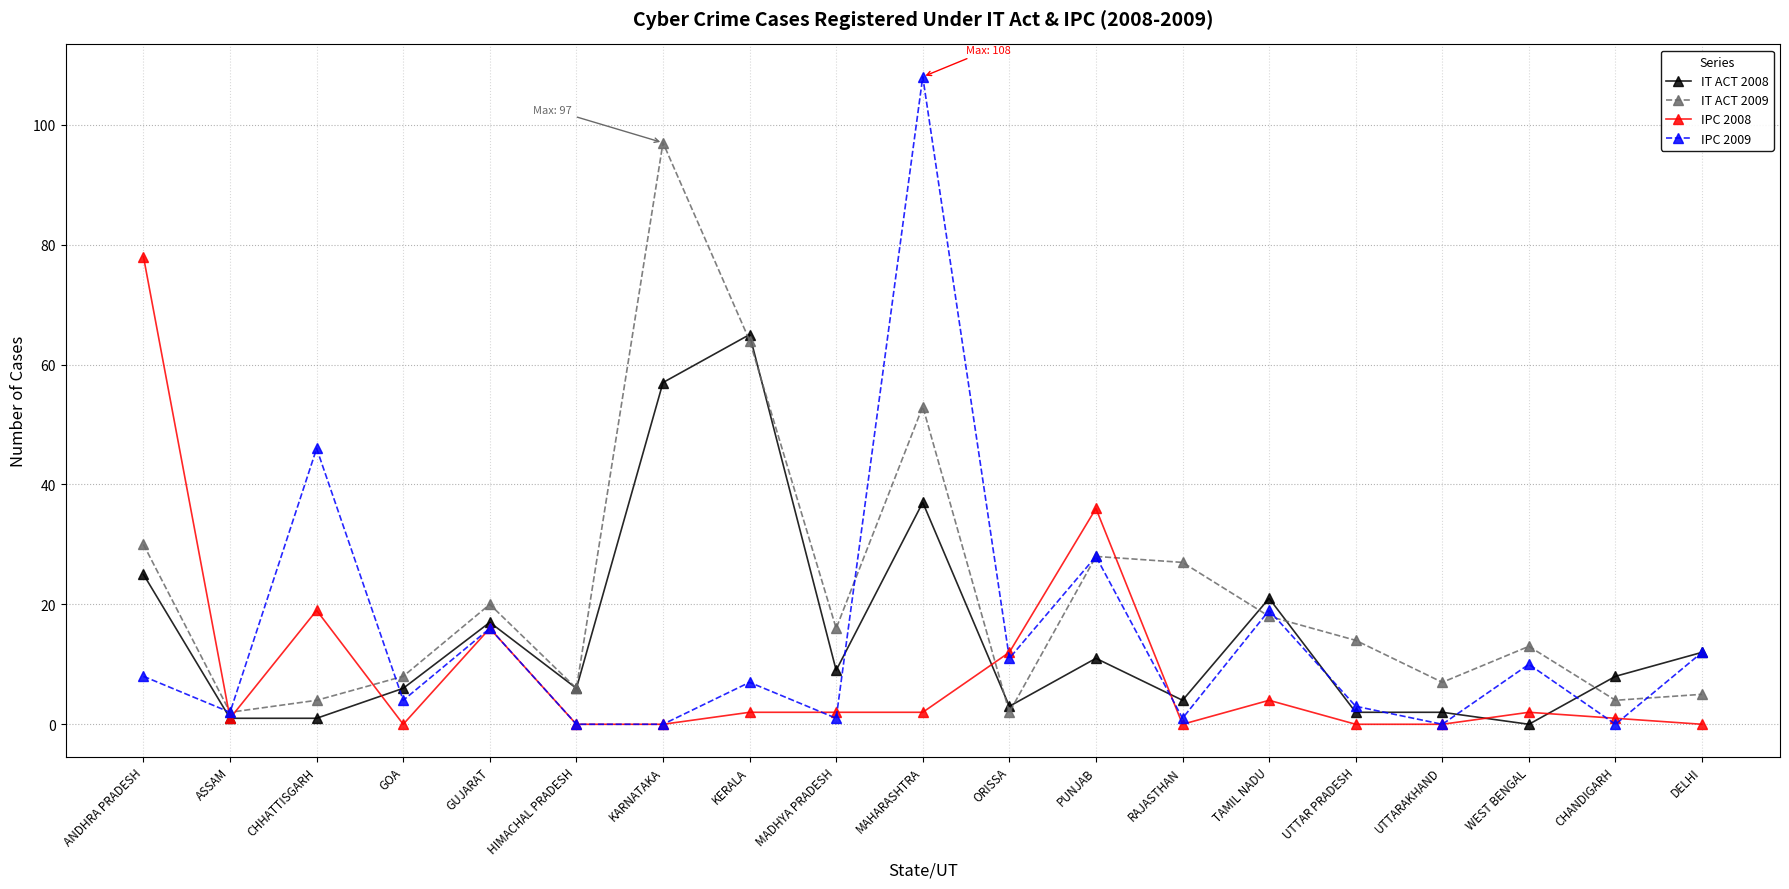

What is the difference between the IPC 2008 values at WEST BENGAL and ASSAM?

1